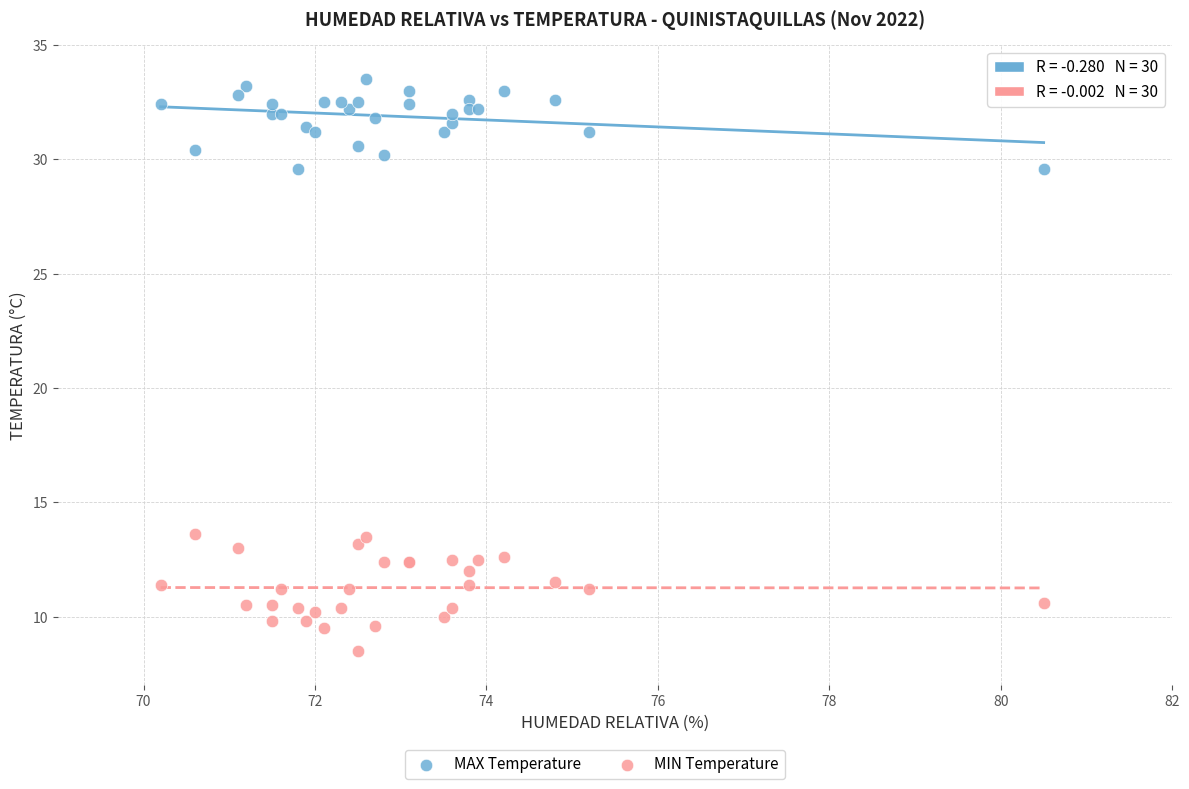

What is the X range (max minus min) for the scatter plot?

10.3